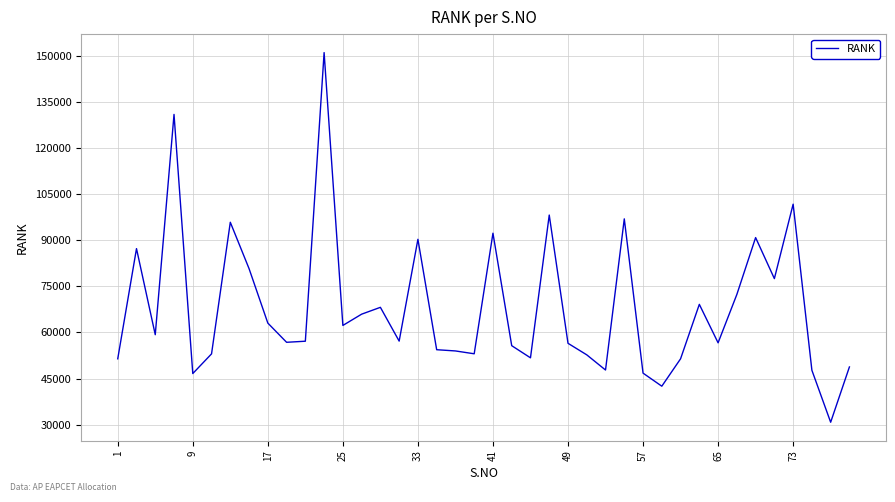

True or false: the data has more than 1 interior local peaks.

True